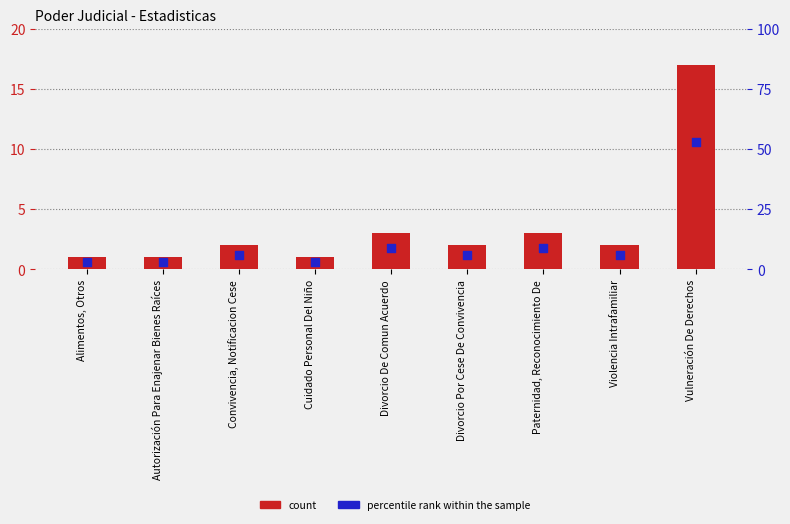

What are all the series names shown in the legend?

count, percentile rank within the sample